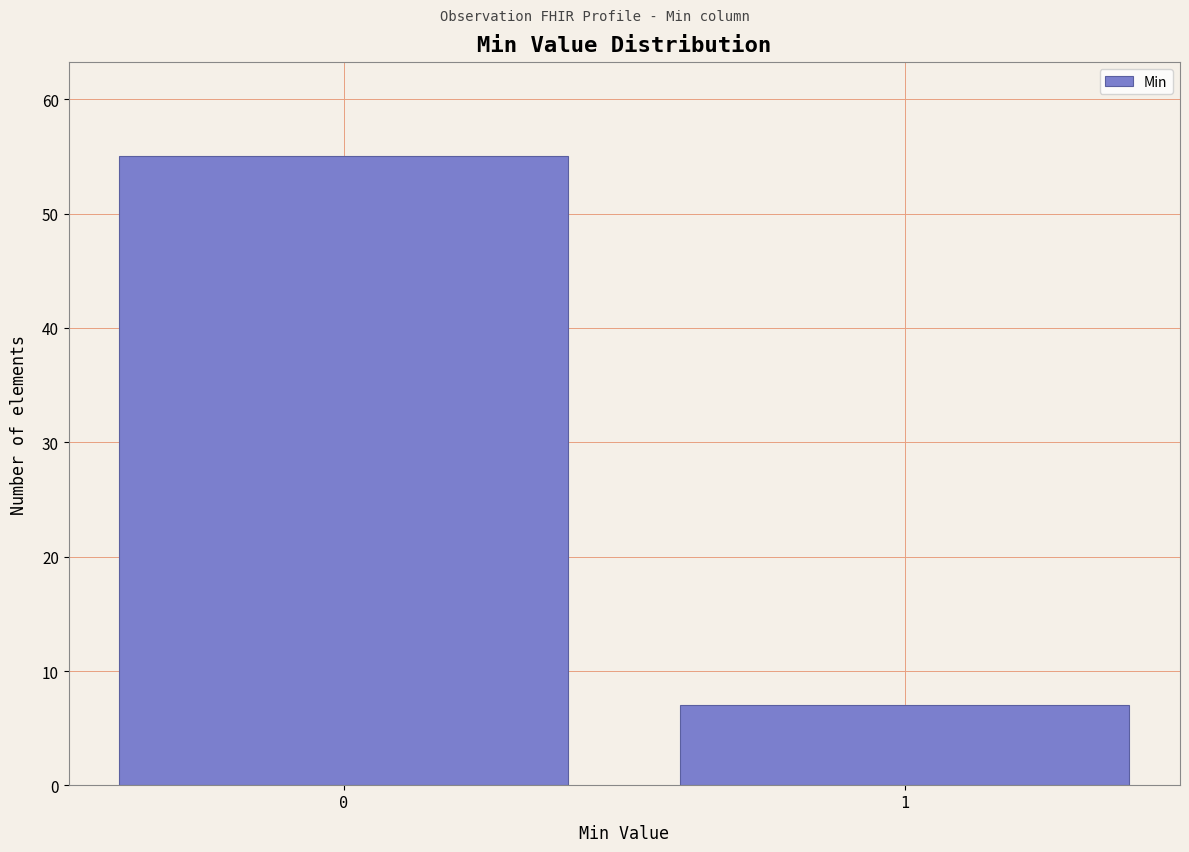

Reading left to right, extract all data points from this chart.

0=55	1=7